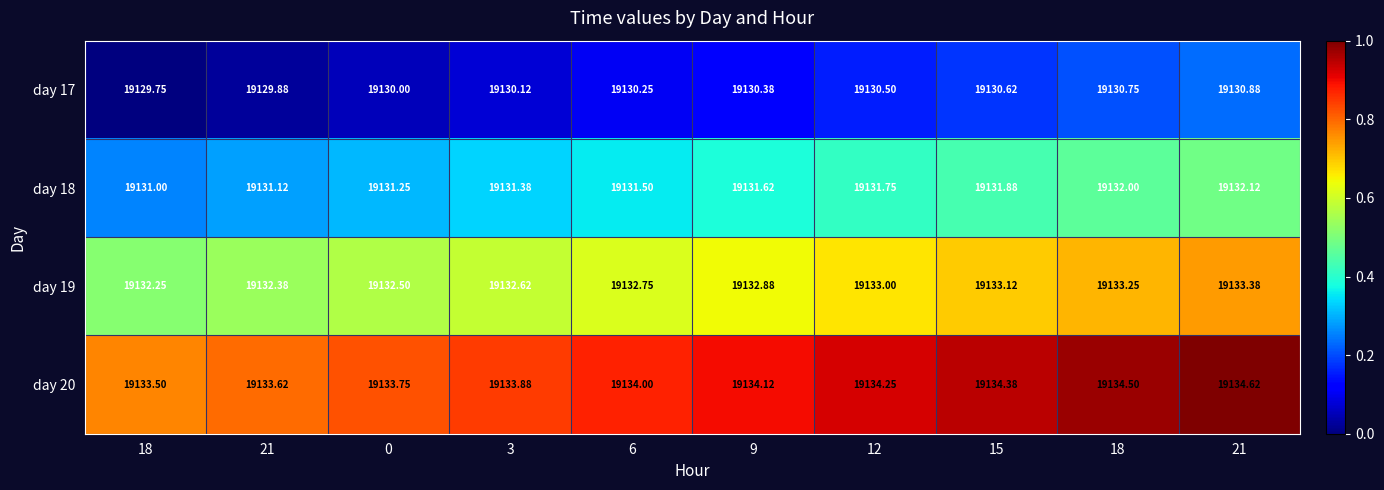

How many distinct data groups are displayed?

4